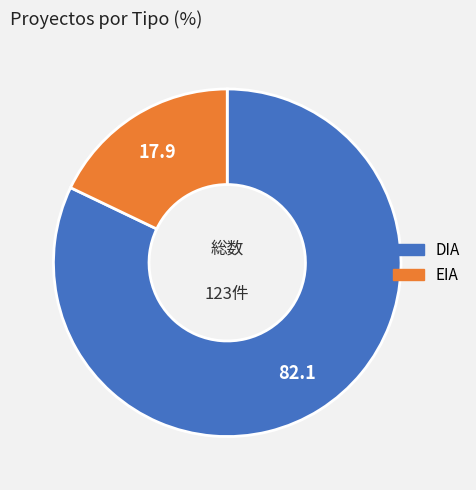

What is the smallest slice in the pie chart?

EIA